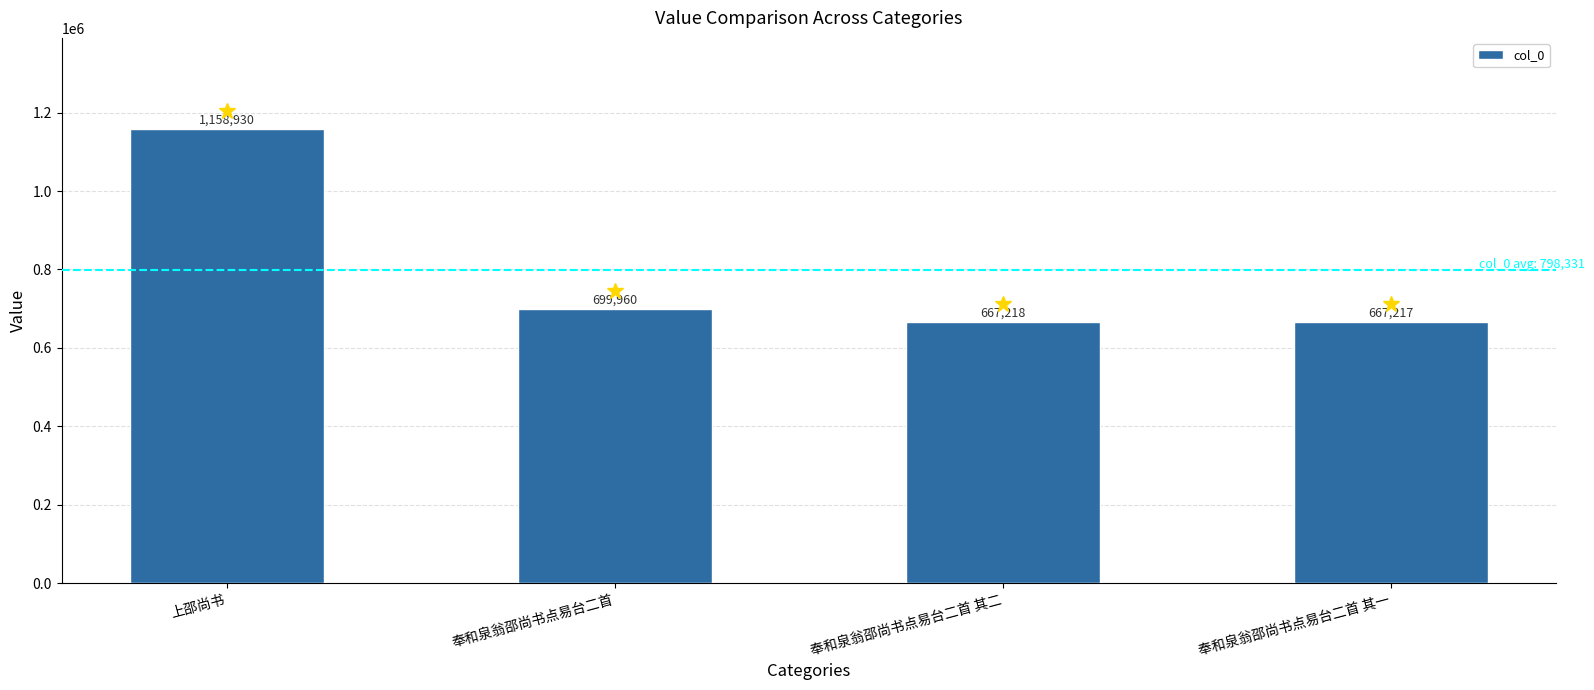

What is the approximate value at 上邵尚书, to the nearest 10?

1158930